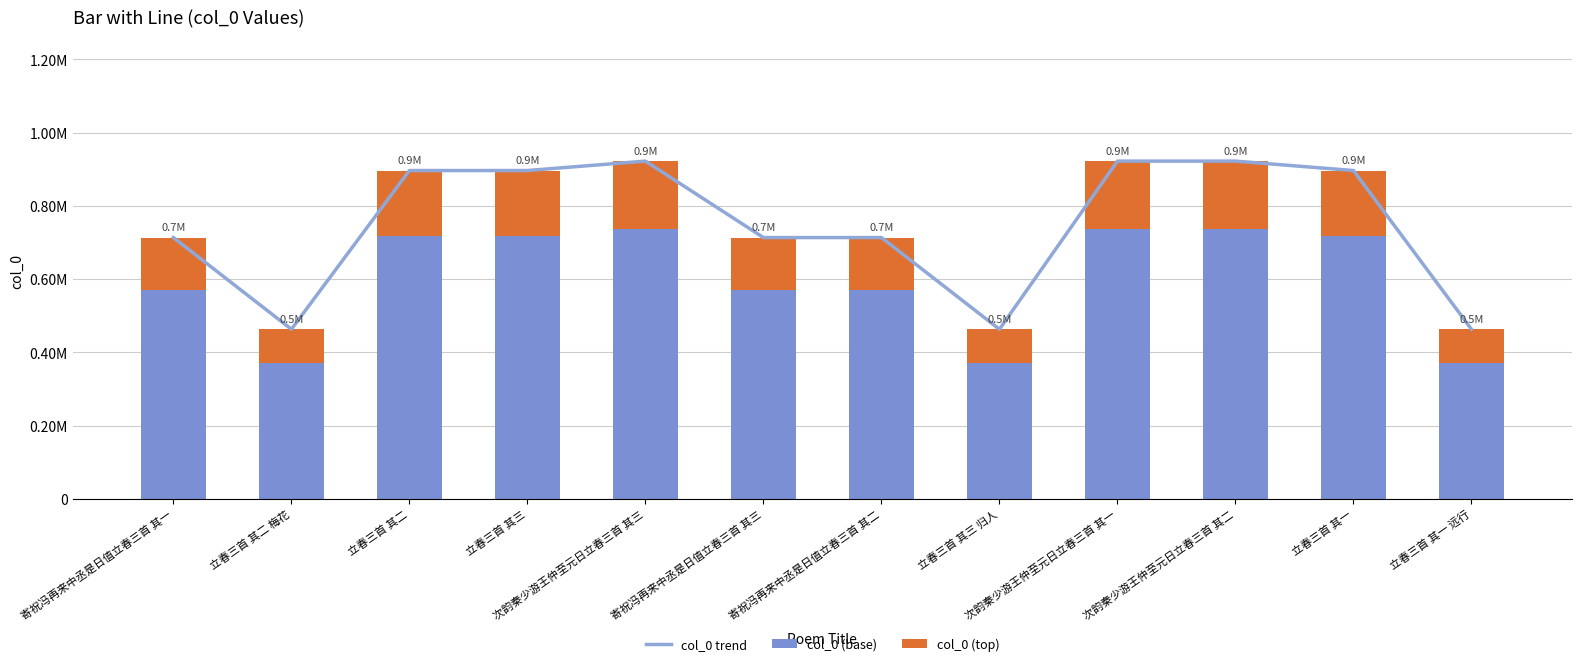

Reading left to right, extract all data points from this chart.

col_0 trend: 寄祝冯再来中丞是日值立春三首 其一=713253.0	立春三首 其二 梅花=462954.0	立春三首 其二=896280.0	立春三首 其三=896279.0	次韵秦少游王仲至元日立春三首 其三=921998.0	寄祝冯再来中丞是日值立春三首 其三=713255.0	寄祝冯再来中丞是日值立春三首 其二=713254.0	立春三首 其三 归人=462955.0	次韵秦少游王仲至元日立春三首 其一=921996.0	次韵秦少游王仲至元日立春三首 其二=921997.0	立春三首 其一=896281.0	立春三首 其一 远行=462953.0
col_0 (base): 寄祝冯再来中丞是日值立春三首 其一=570602.4	立春三首 其二 梅花=370363.2	立春三首 其二=717024.0	立春三首 其三=717023.2	次韵秦少游王仲至元日立春三首 其三=737598.4	寄祝冯再来中丞是日值立春三首 其三=570604.0	寄祝冯再来中丞是日值立春三首 其二=570603.2	立春三首 其三 归人=370364.0	次韵秦少游王仲至元日立春三首 其一=737596.8	次韵秦少游王仲至元日立春三首 其二=737597.6	立春三首 其一=717024.8	立春三首 其一 远行=370362.4
col_0 (top): 寄祝冯再来中丞是日值立春三首 其一=142650.6	立春三首 其二 梅花=92590.8	立春三首 其二=179256.0	立春三首 其三=179255.8	次韵秦少游王仲至元日立春三首 其三=184399.6	寄祝冯再来中丞是日值立春三首 其三=142651.0	寄祝冯再来中丞是日值立春三首 其二=142650.8	立春三首 其三 归人=92591.0	次韵秦少游王仲至元日立春三首 其一=184399.2	次韵秦少游王仲至元日立春三首 其二=184399.4	立春三首 其一=179256.2	立春三首 其一 远行=92590.6